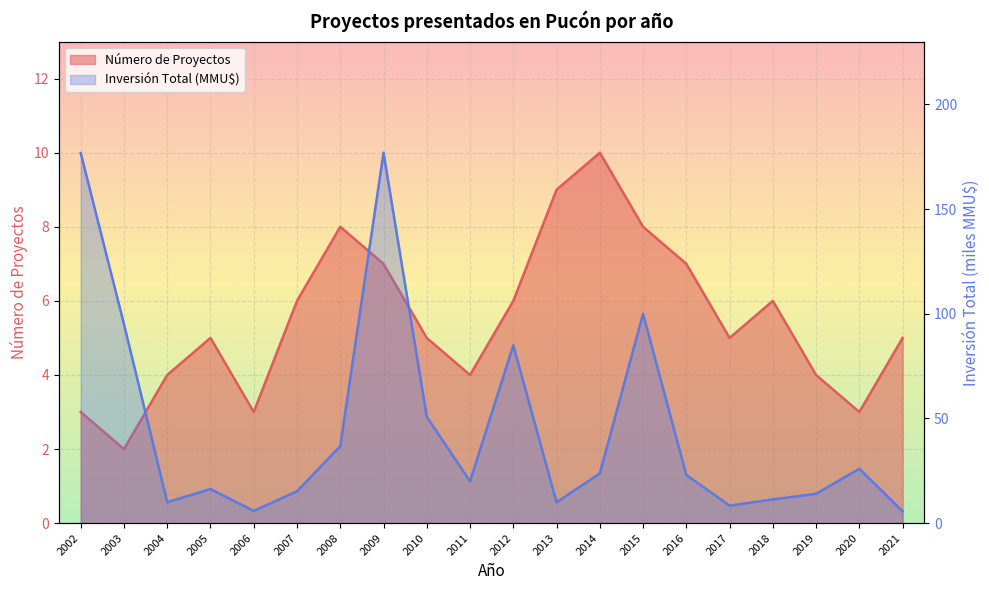

At how many categories does at least one series exceed 27?

7